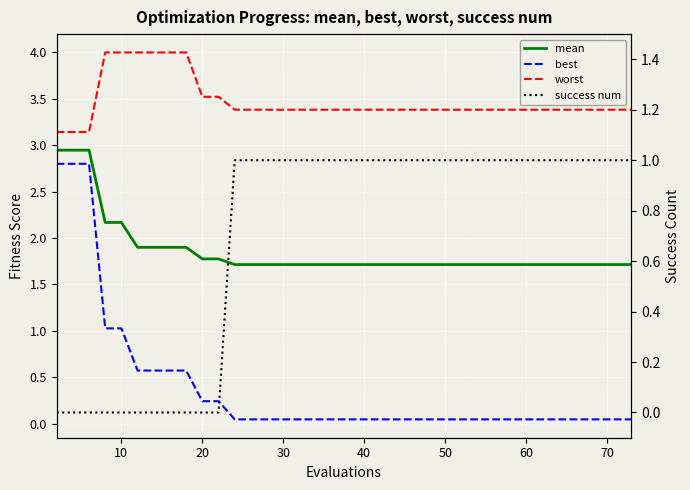

At how many categories does at least one series exceed 2?

40